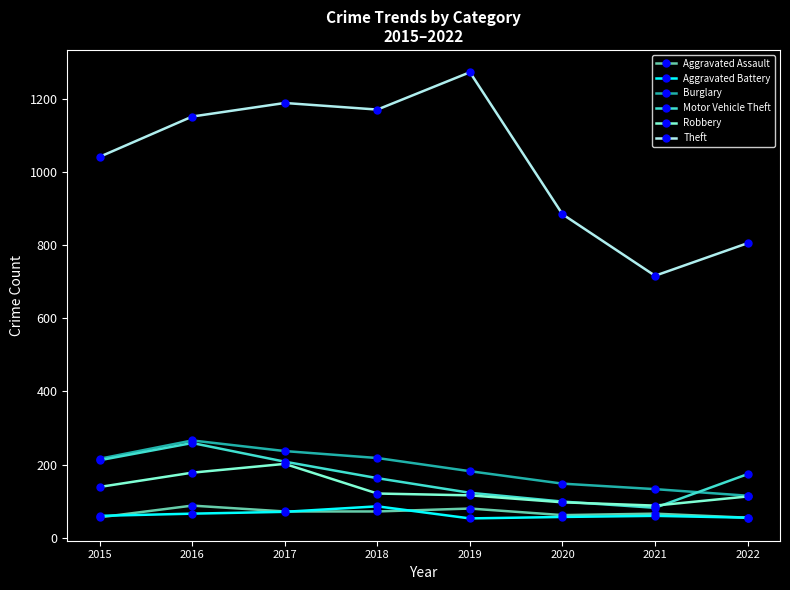

What is the value of the Robbery point at the 6th from the left?

97